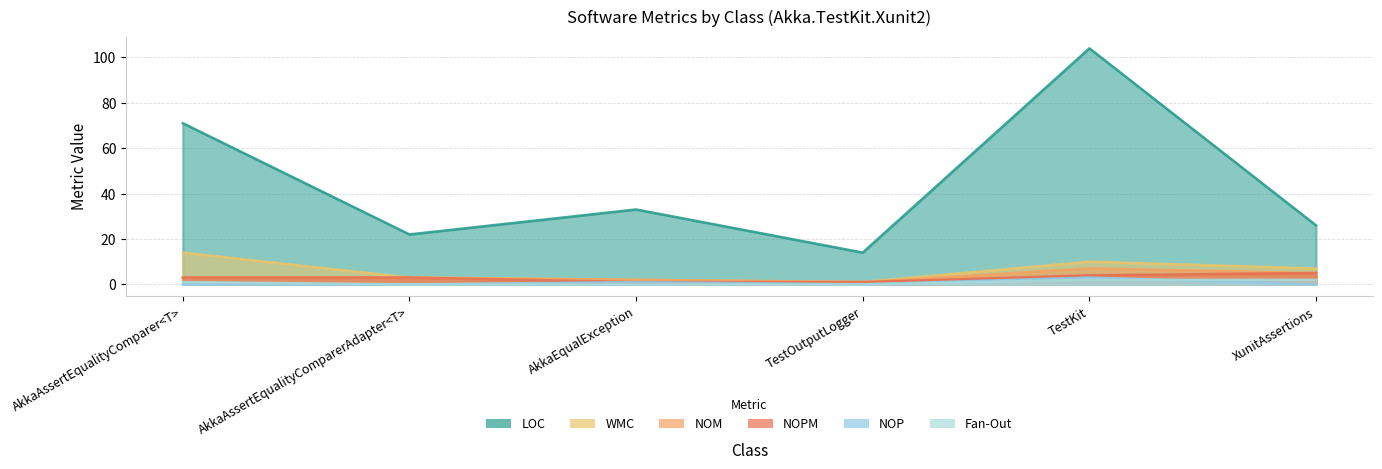

True or false: Fan-Out and NOM intersect in this chart.

False